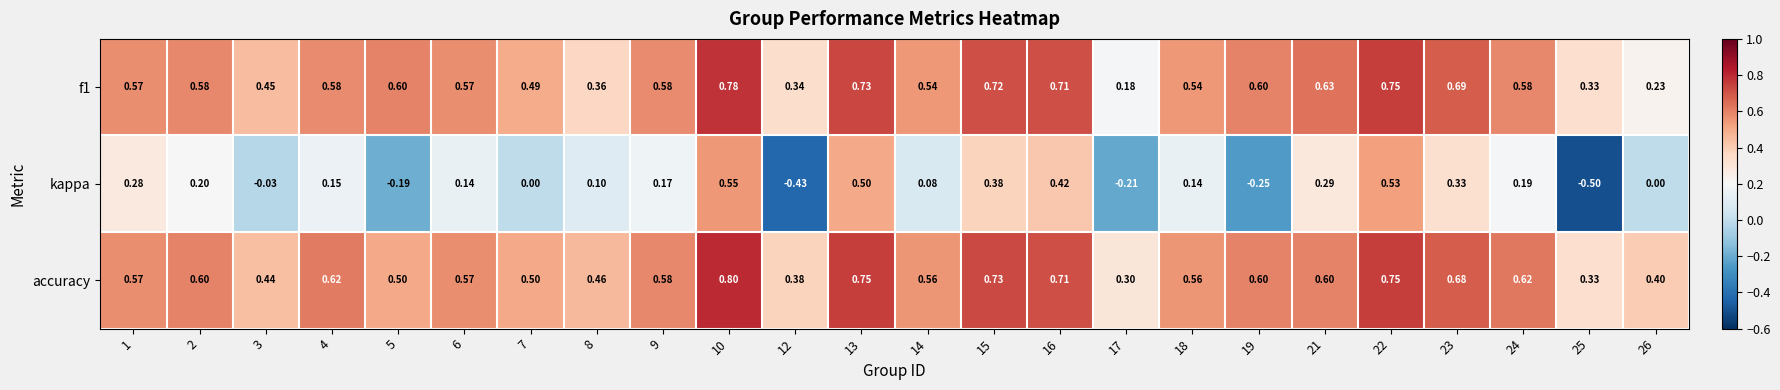

Which series has the widest spread of values?

kappa